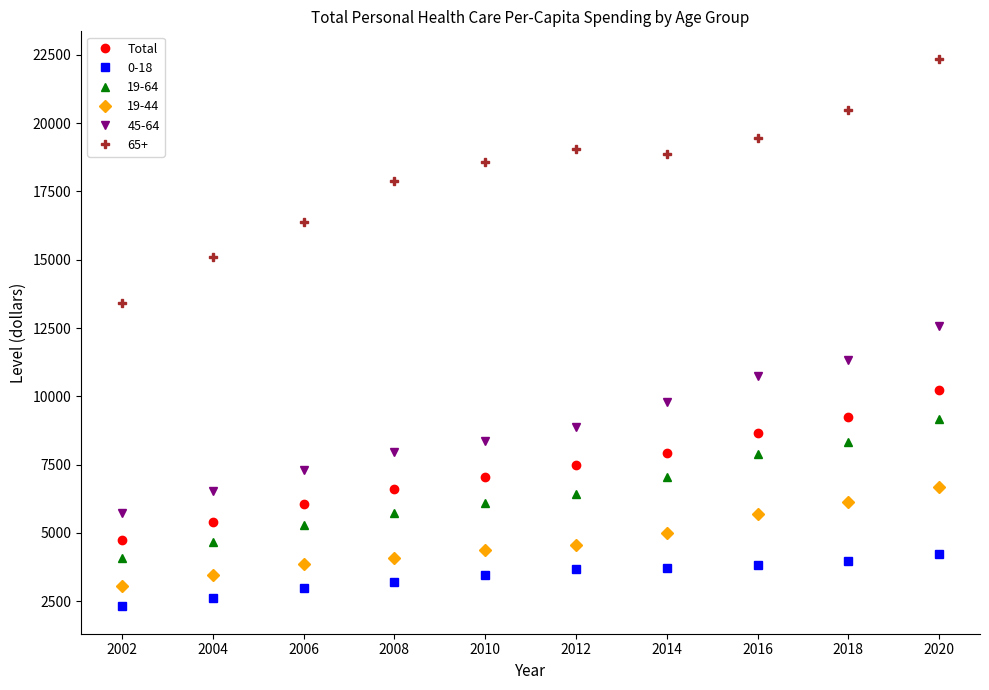

How many lines are shown in the chart?

6